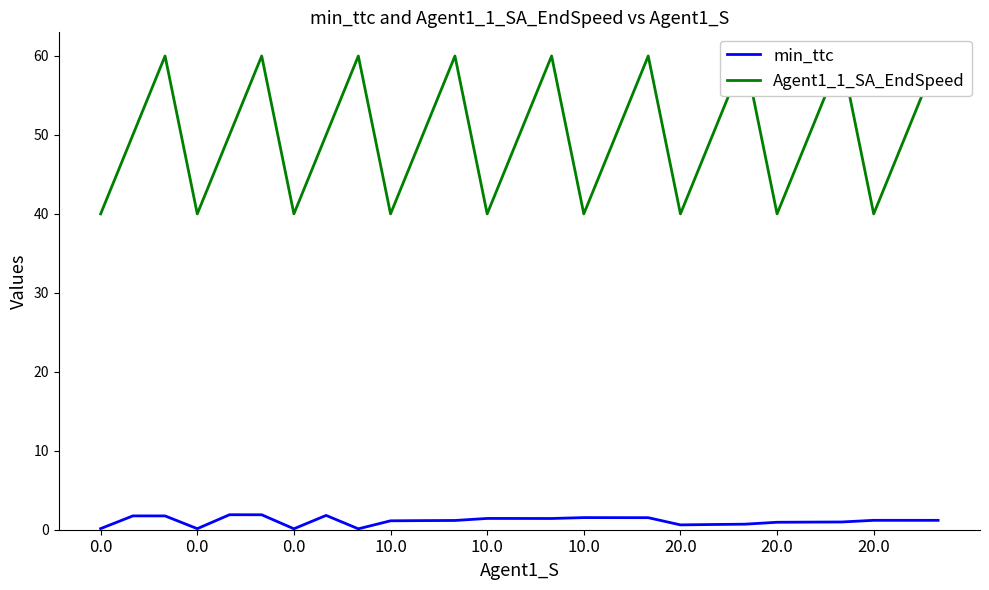

Reading left to right, list all the values displayed in this chart.

min_ttc: 0.1	1.8	1.7	0.1	1.9	1.9	0.1	1.8	0.1	1.1	1.2	1.2	1.4	1.4	1.4	1.5	1.5	1.5	0.6	0.7	0.7	0.9	1.0	1.0	1.2	1.2	1.2
Agent1_1_SA_EndSpeed: 40.0	50.0	60.0	40.0	50.0	60.0	40.0	50.0	60.0	40.0	50.0	60.0	40.0	50.0	60.0	40.0	50.0	60.0	40.0	50.0	60.0	40.0	50.0	60.0	40.0	50.0	60.0